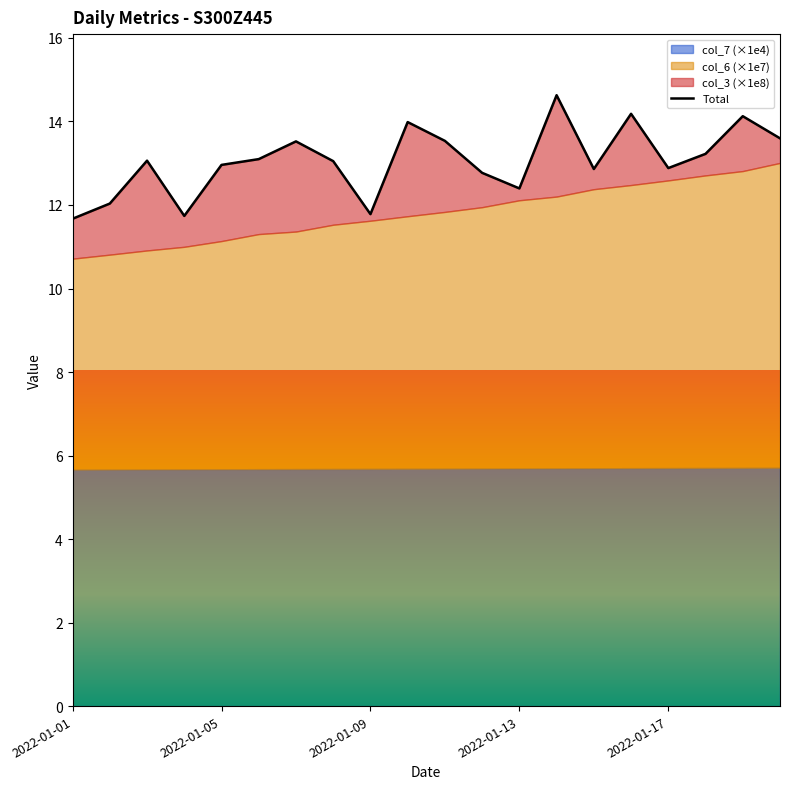

Which label corresponds to the smallest value in the chart?

2022-01-01